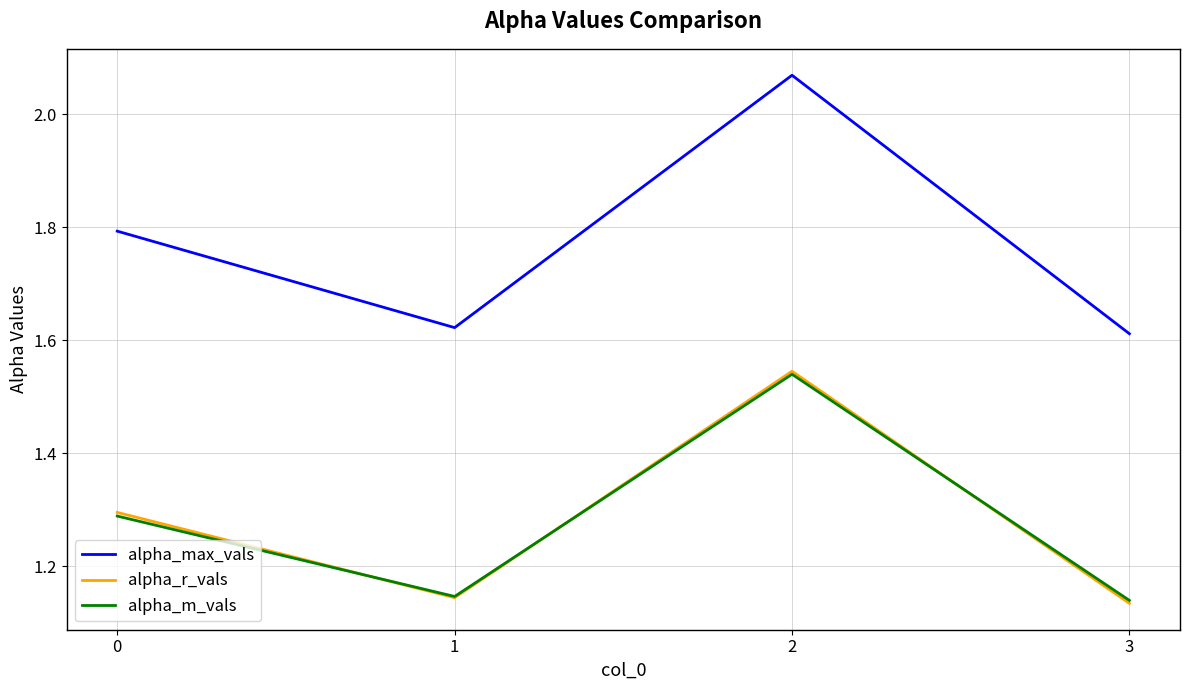

The alpha_m_vals series shows 1.3 at 0. True or false?

True